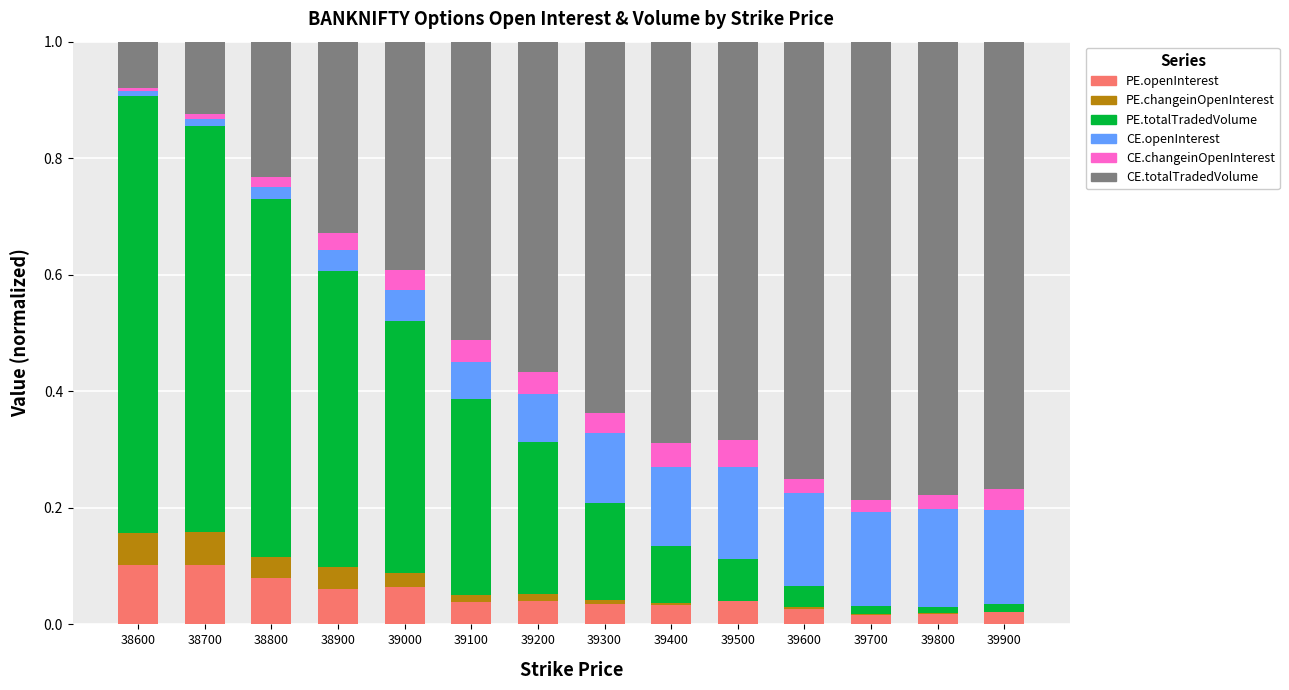

Does the chart contain stacked bars?

Yes